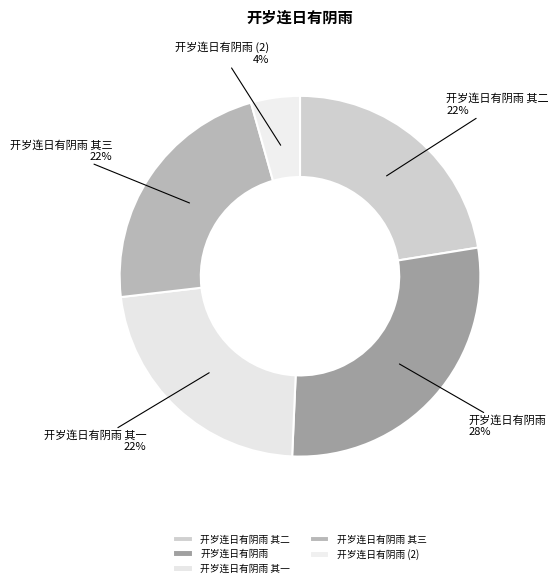

What percentage is the 开岁连日有阴雨 其一 slice, to the nearest percent?

22%